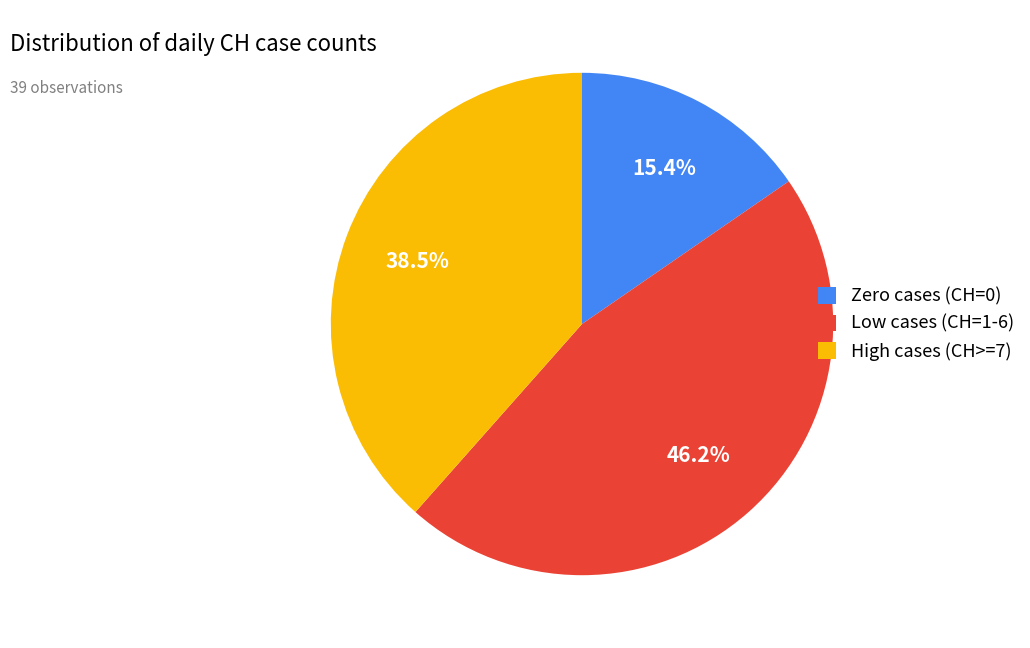

Is there a majority slice in this chart?

No